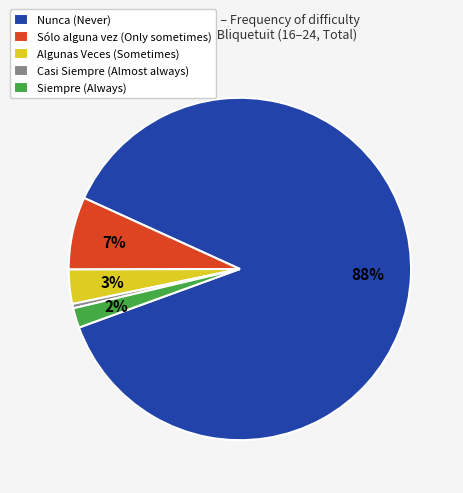

To the nearest percent, what portion does Sólo alguna vez represent?

7%